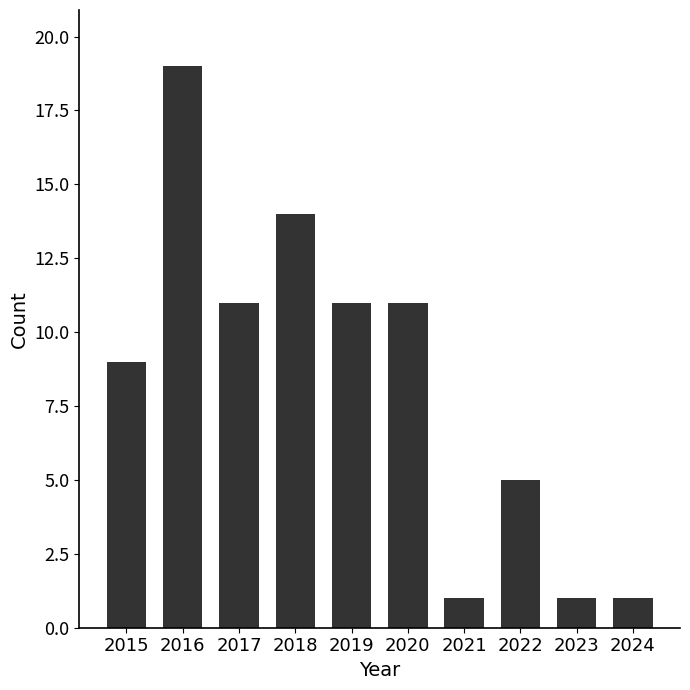

Does the chart contain any negative values?

No